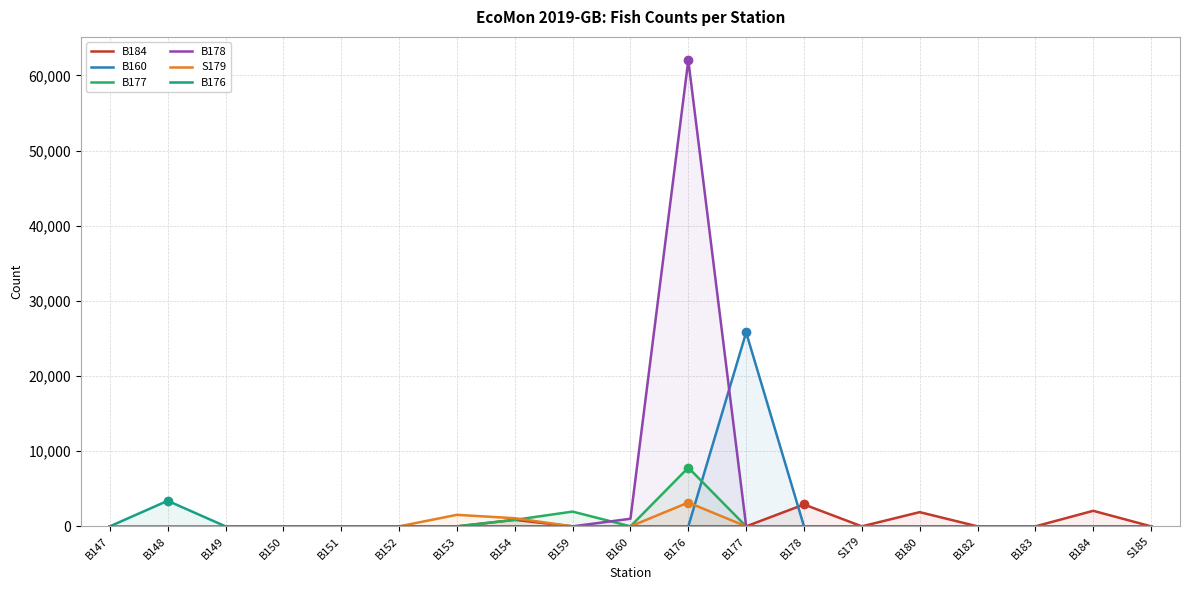

What is the difference between the maximum and second lowest values in the B184 series?

2913